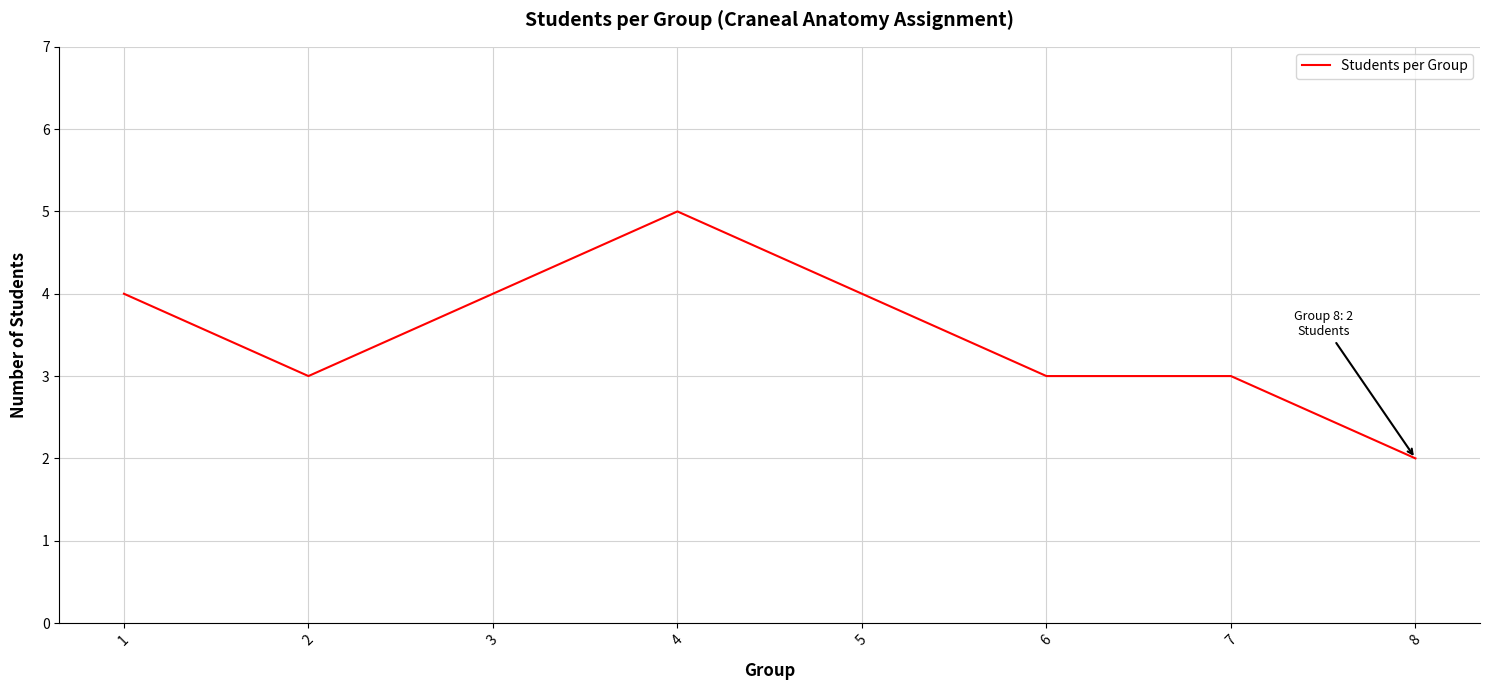

The chart shows a value of 6 at 5. True or false?

False